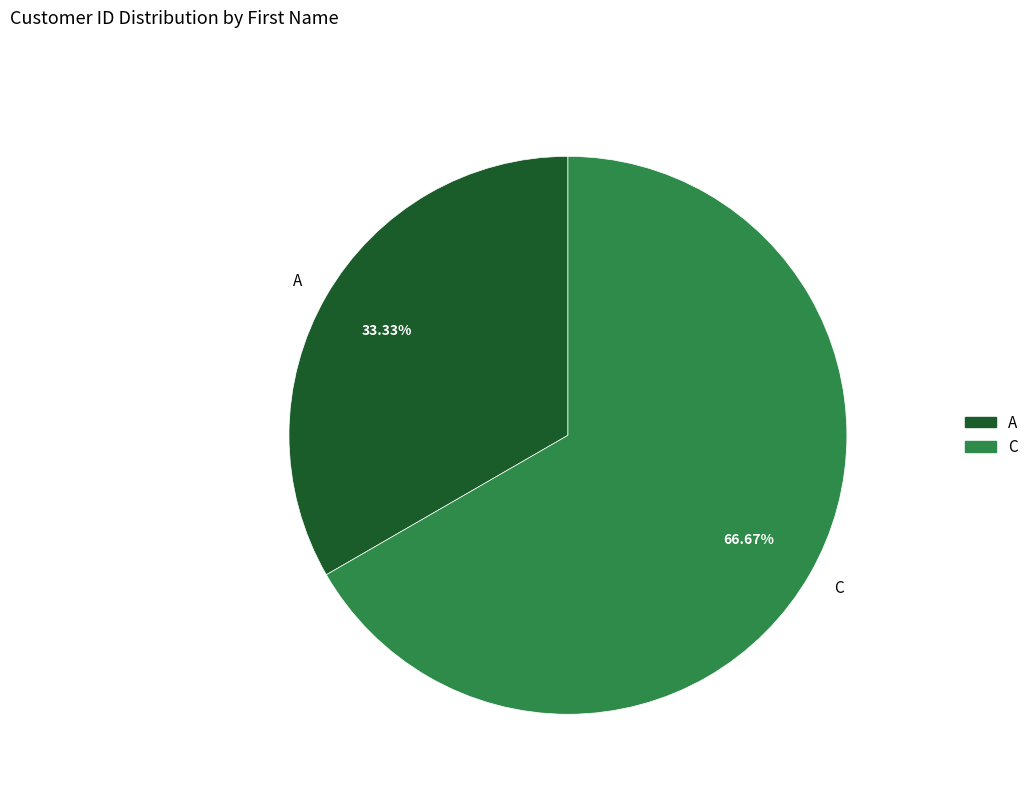

How many segments does this pie chart have?

2